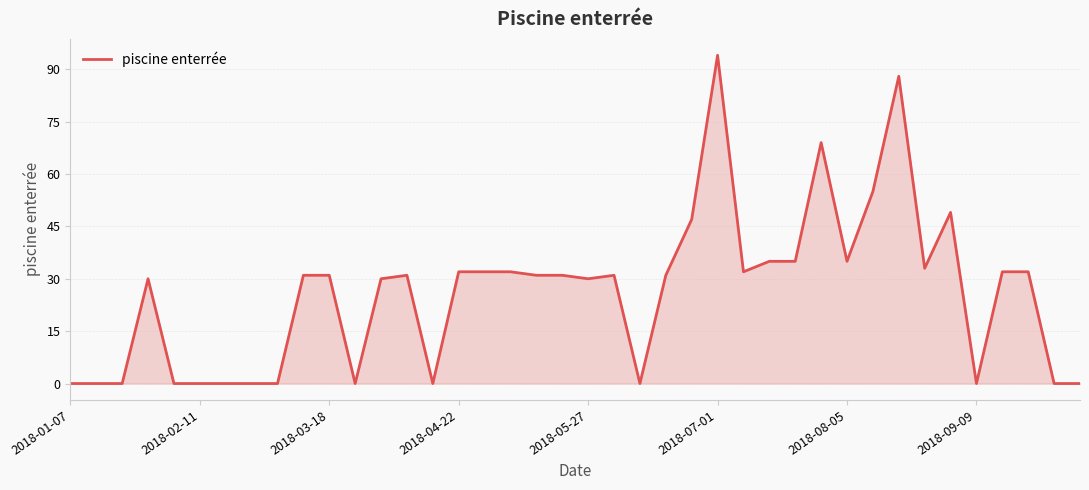

What is the maximum value shown in the chart?

94